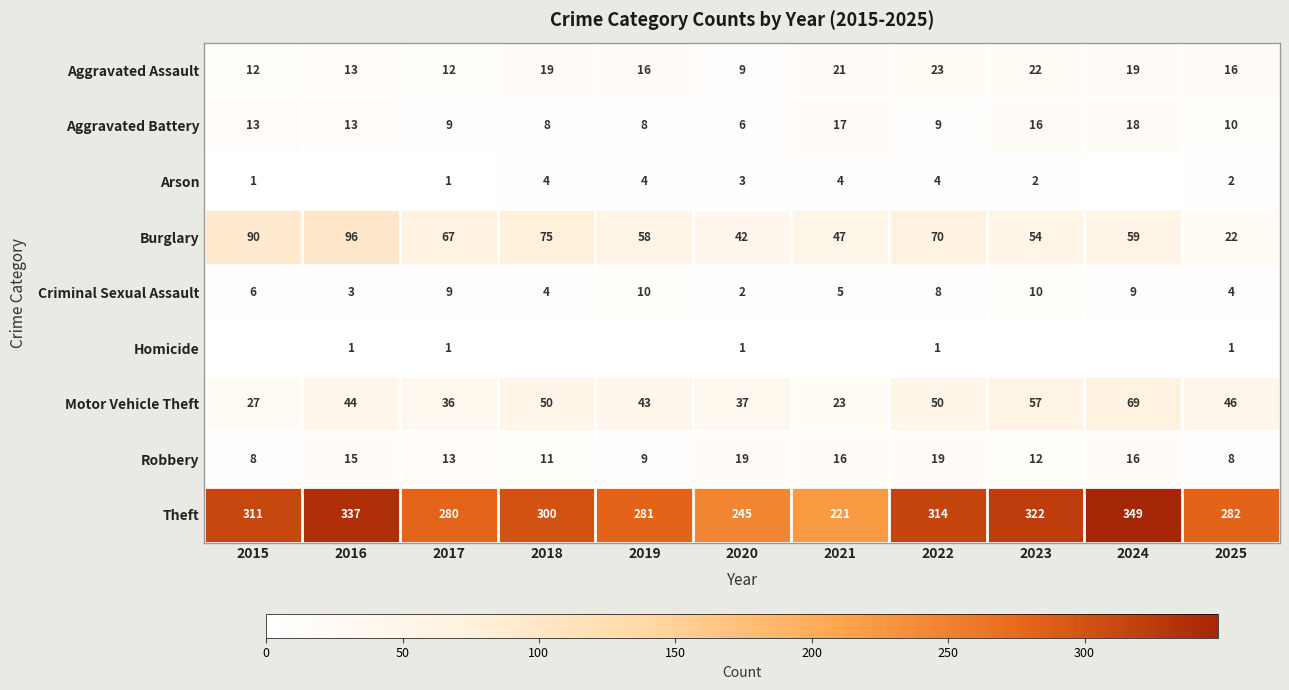

Which category has the lowest value in the Motor Vehicle Theft series?

2021